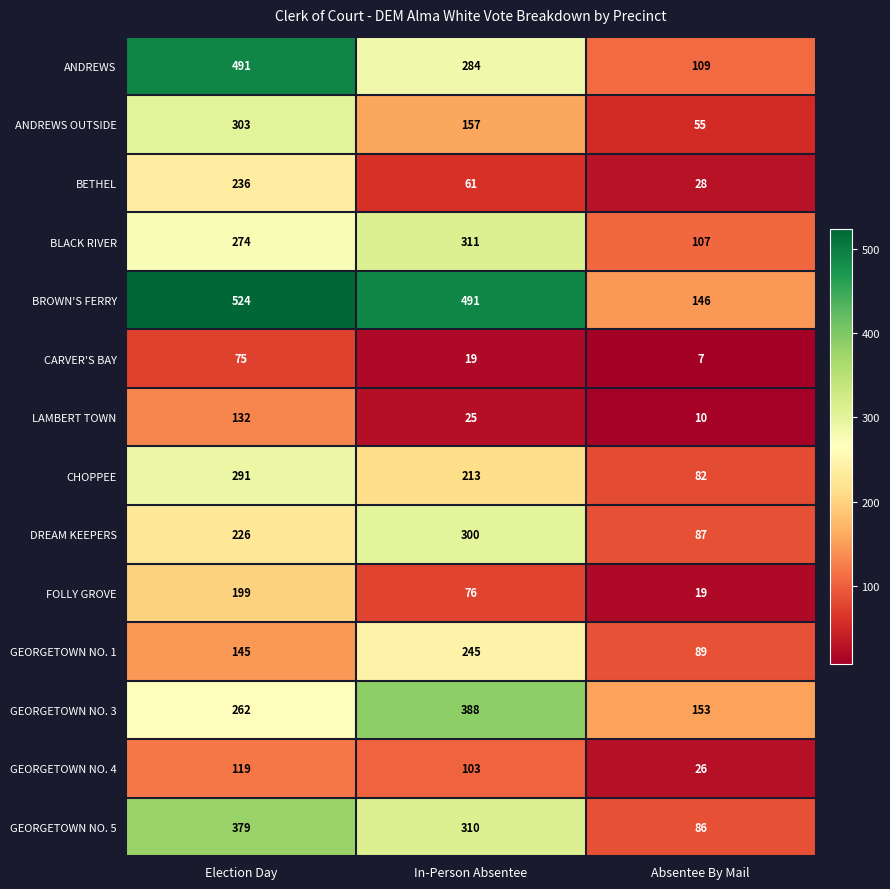

What is the total value across all series at Absentee By Mail?

1004